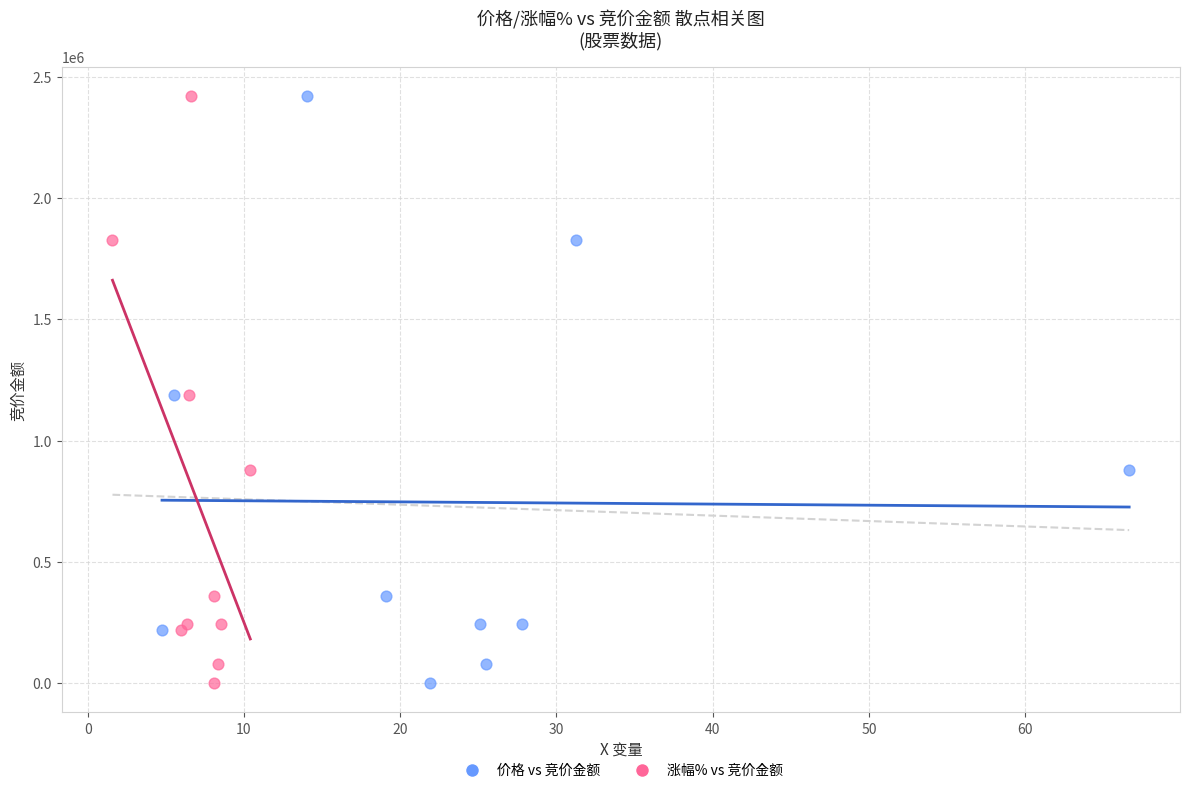

What are all the series names shown in the legend?

价格 vs 竞价金额, 涨幅% vs 竞价金额